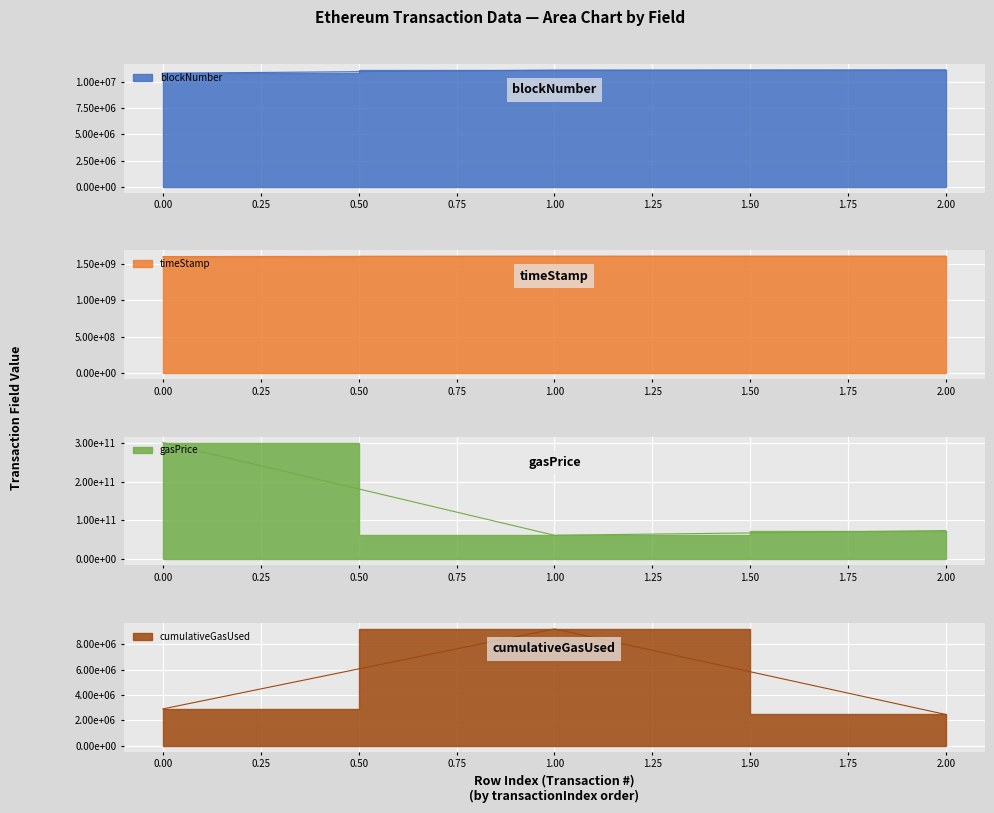

True or false: gasPrice has a value of 113062047076 at 0.

False